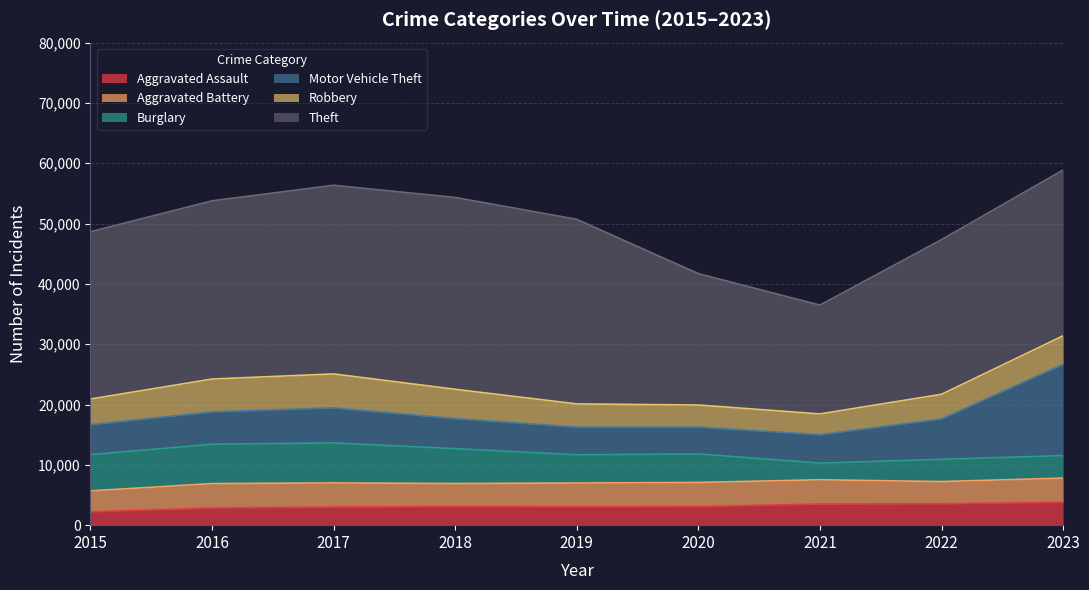

Which series ends up on top after the final intersection of Aggravated Battery and Robbery?

Robbery